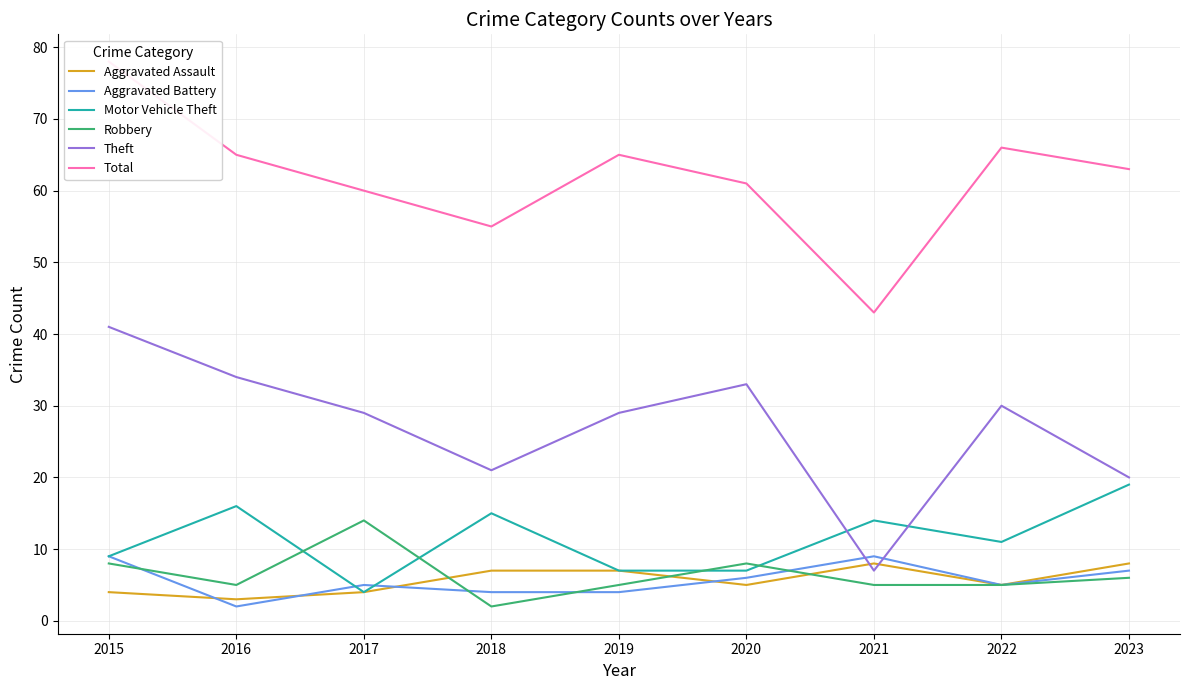

The value of Aggravated Assault at 2015 is 4. True or false?

True